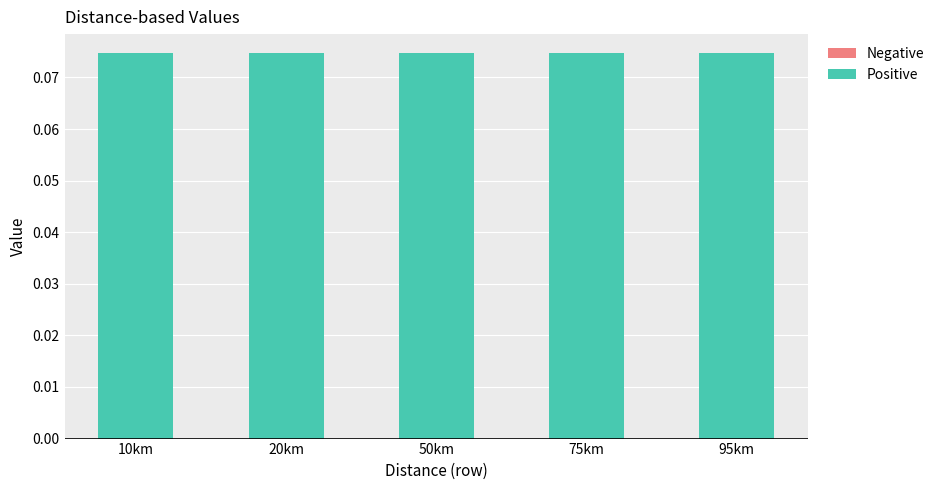

Rank the categories by Negative value from highest to lowest.

10km, 20km, 50km, 75km, 95km